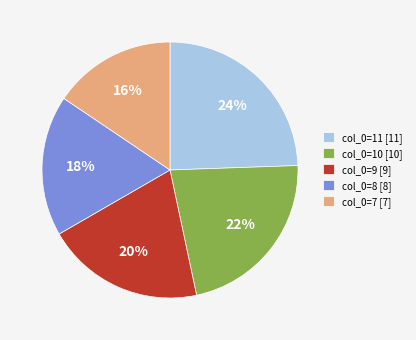

To the nearest percent, what is the average slice percentage?

20%